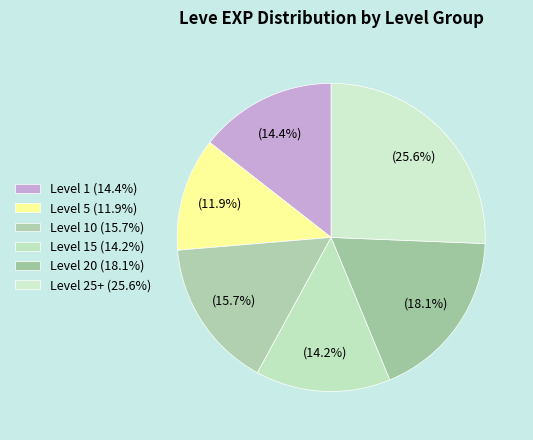

How many slices are in this pie chart?

6